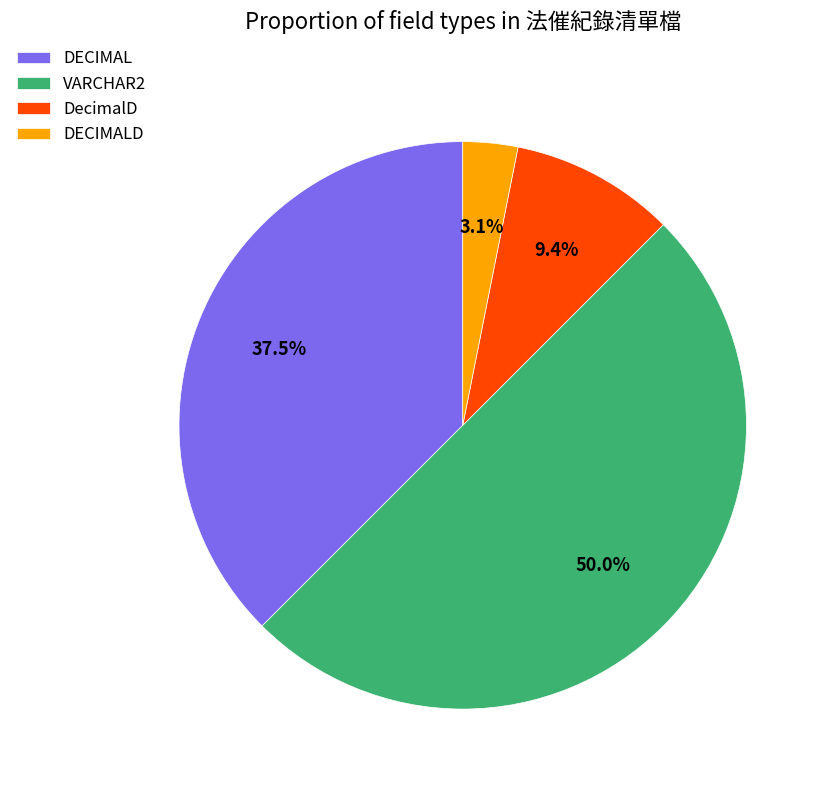

Combined, what portion of the pie is DECIMAL and DECIMALD?

40.6%